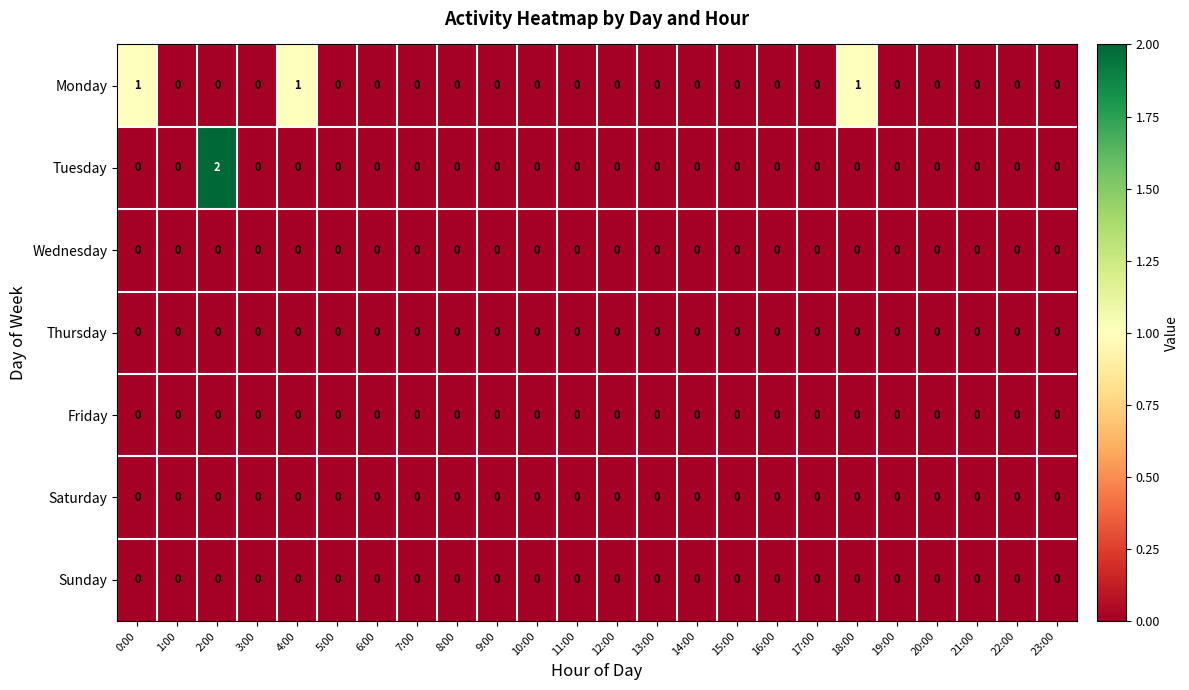

At which category is the sum across all series the highest?

2:00